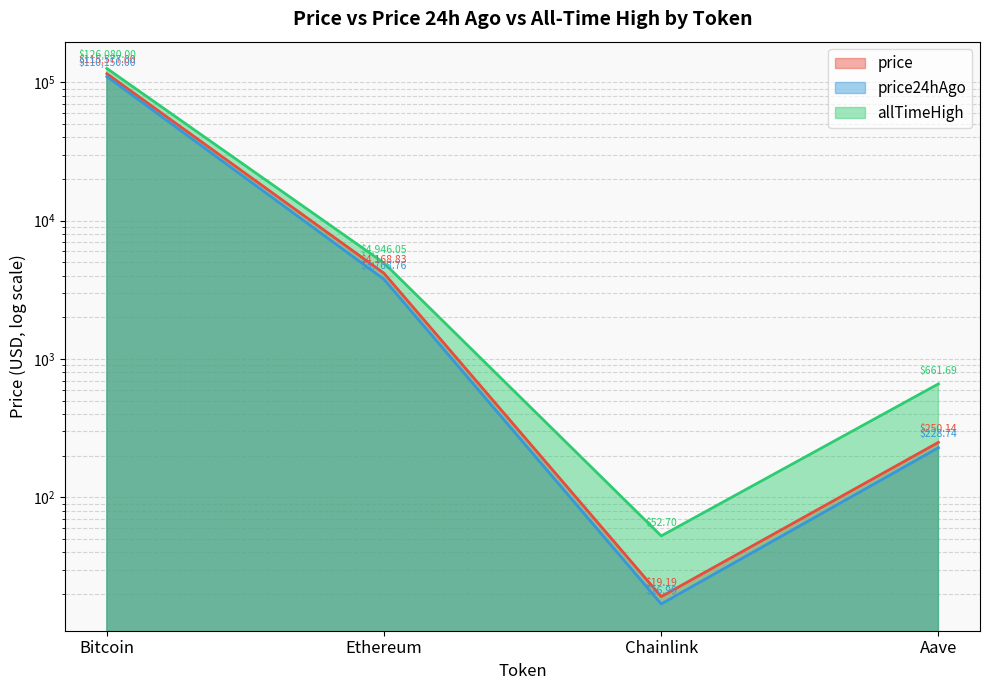

Where does the price24hAgo series first go above 3768?

Bitcoin